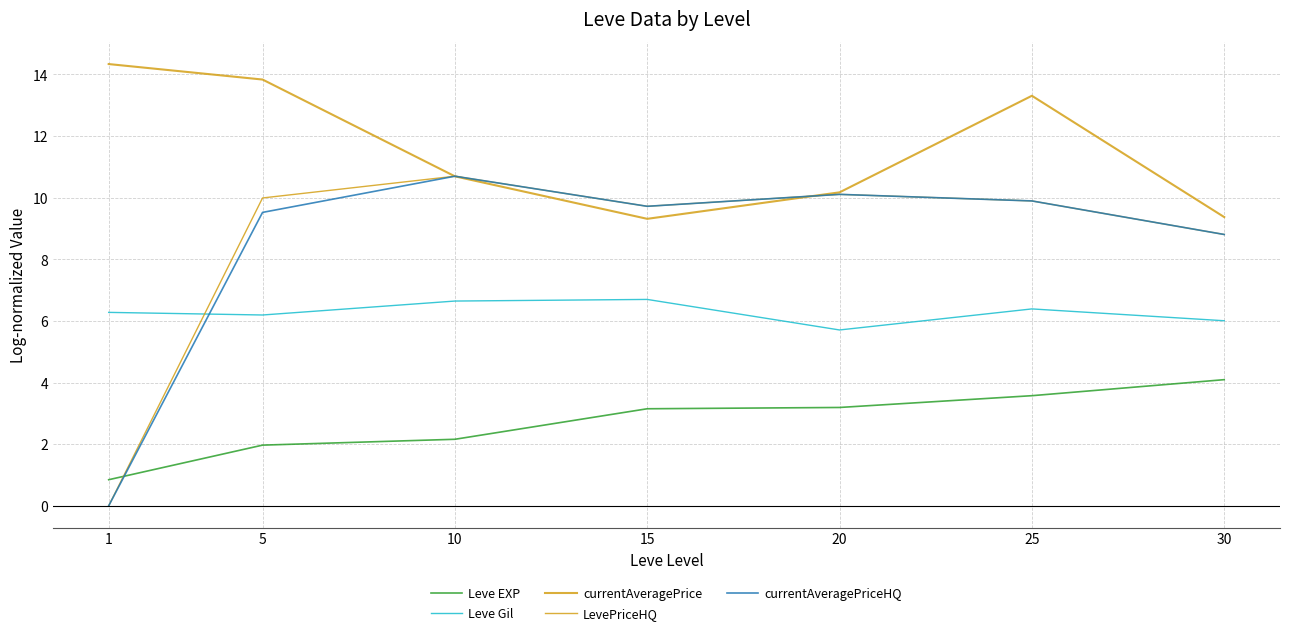

How many lines are shown in the chart?

5